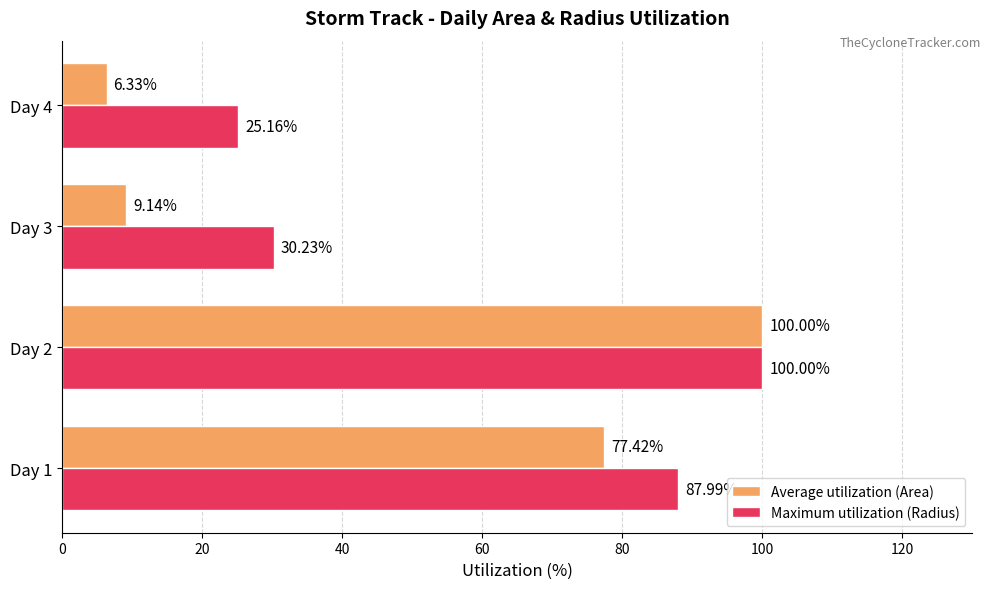

What is the sum of all Maximum utilization (Radius) values?

243.4